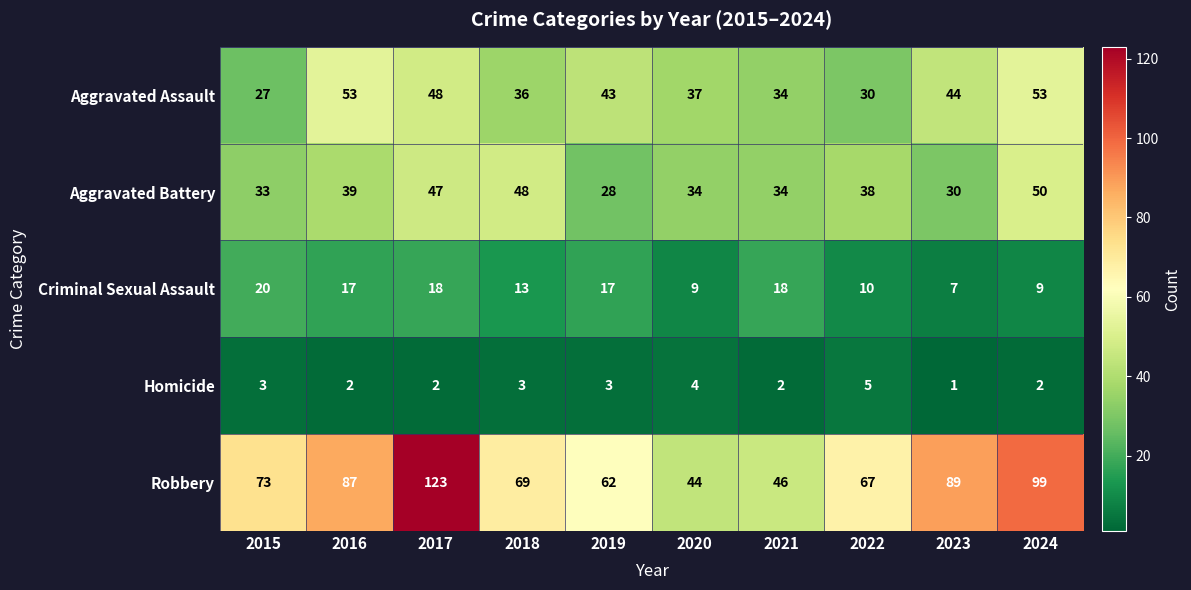

Rank the series at 2018 from lowest to highest value.

Homicide, Criminal Sexual Assault, Aggravated Assault, Aggravated Battery, Robbery